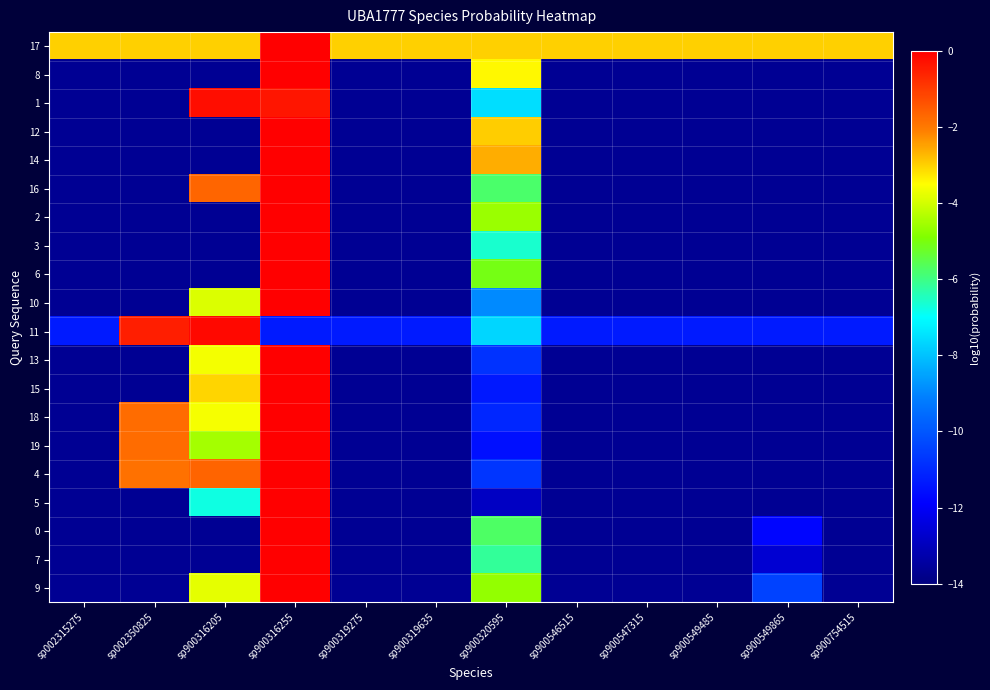

Between sp002350825 and sp900320595, which series saw the biggest shift?

14